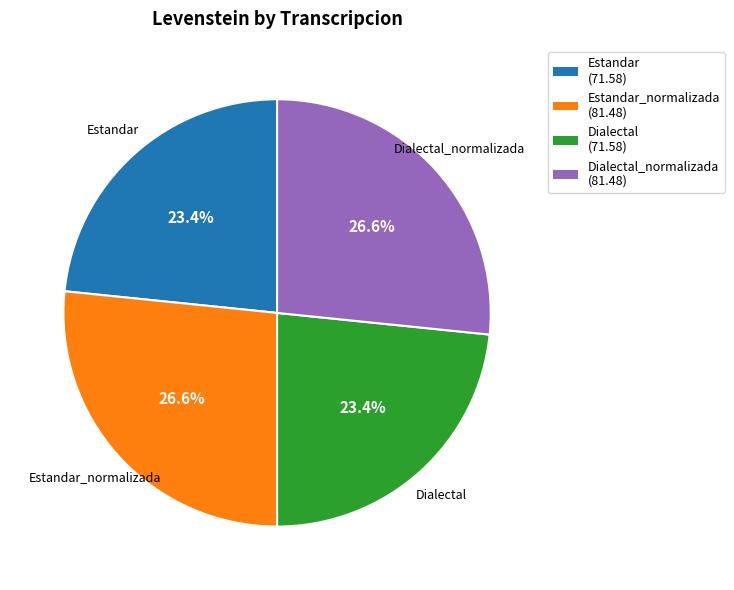

What is the ratio of the value at Estandar to the value at Dialectal_normalizada?

0.9